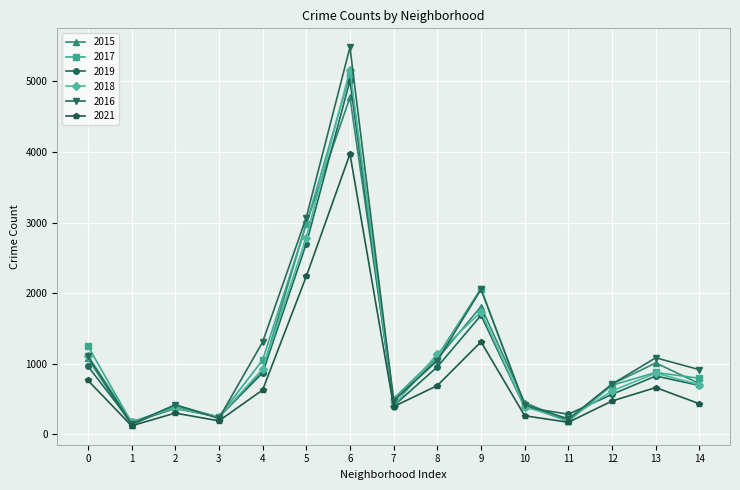

True or false: 2019 has more than 0 points higher than both neighbors.

True